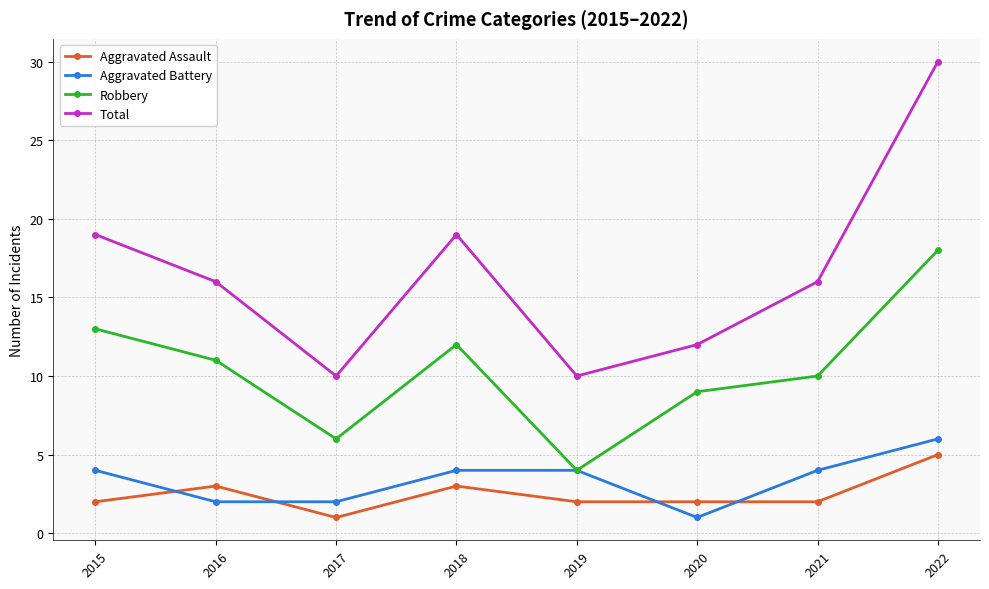

At which label does Robbery first exceed 11?

2015